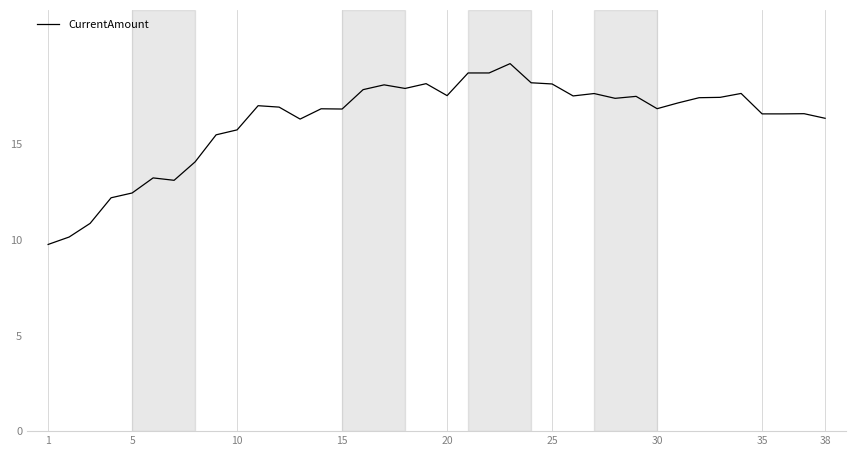

What is the difference between the maximum and minimum values?

9.4